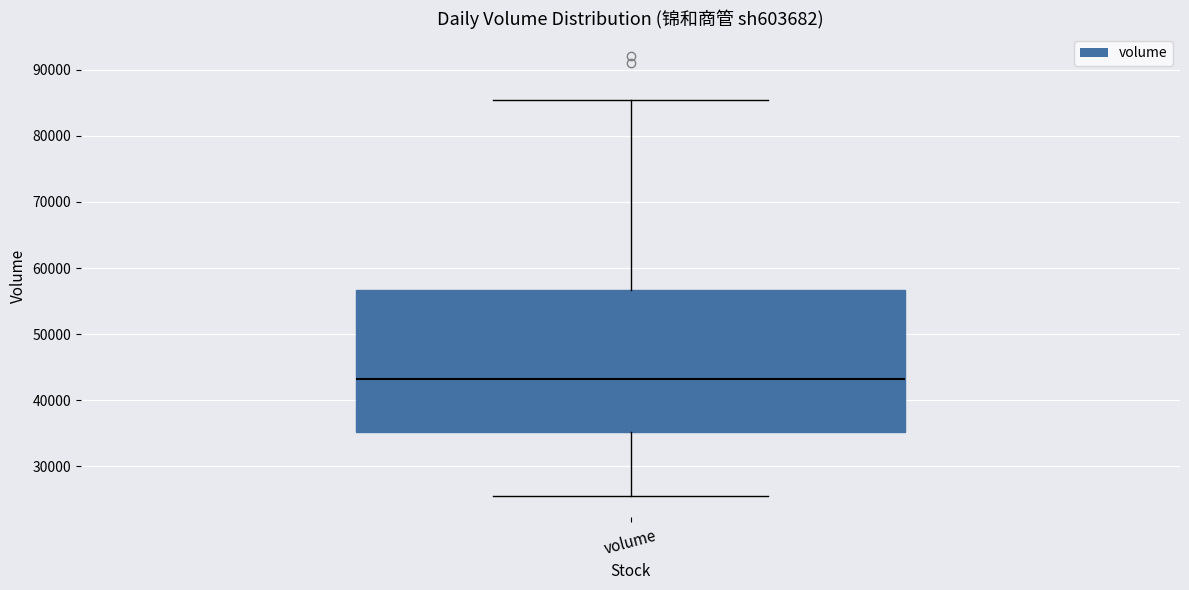

Read this box plot against the y-axis: the position of the median line, the range covered by the box, and the ends of both whiskers. The values are not printed on the chart, so give them approximately, as read against the axis.

median 43000, box 35000 to 57000, whiskers 26000 to 85000